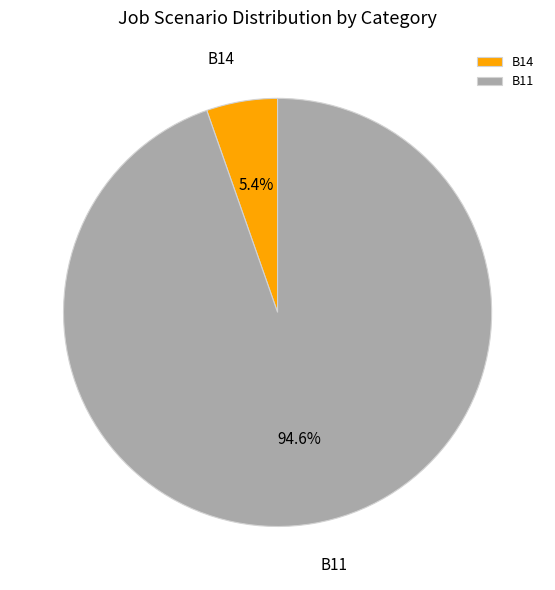

Is B11 the majority of the pie?

Yes